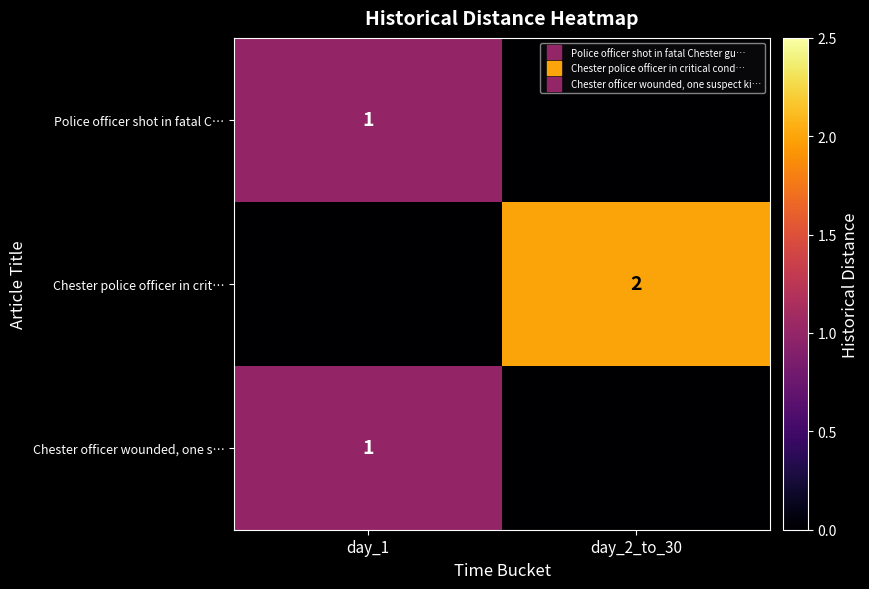

At which label does Chester officer wounded, one s… reach its peak?

day_1